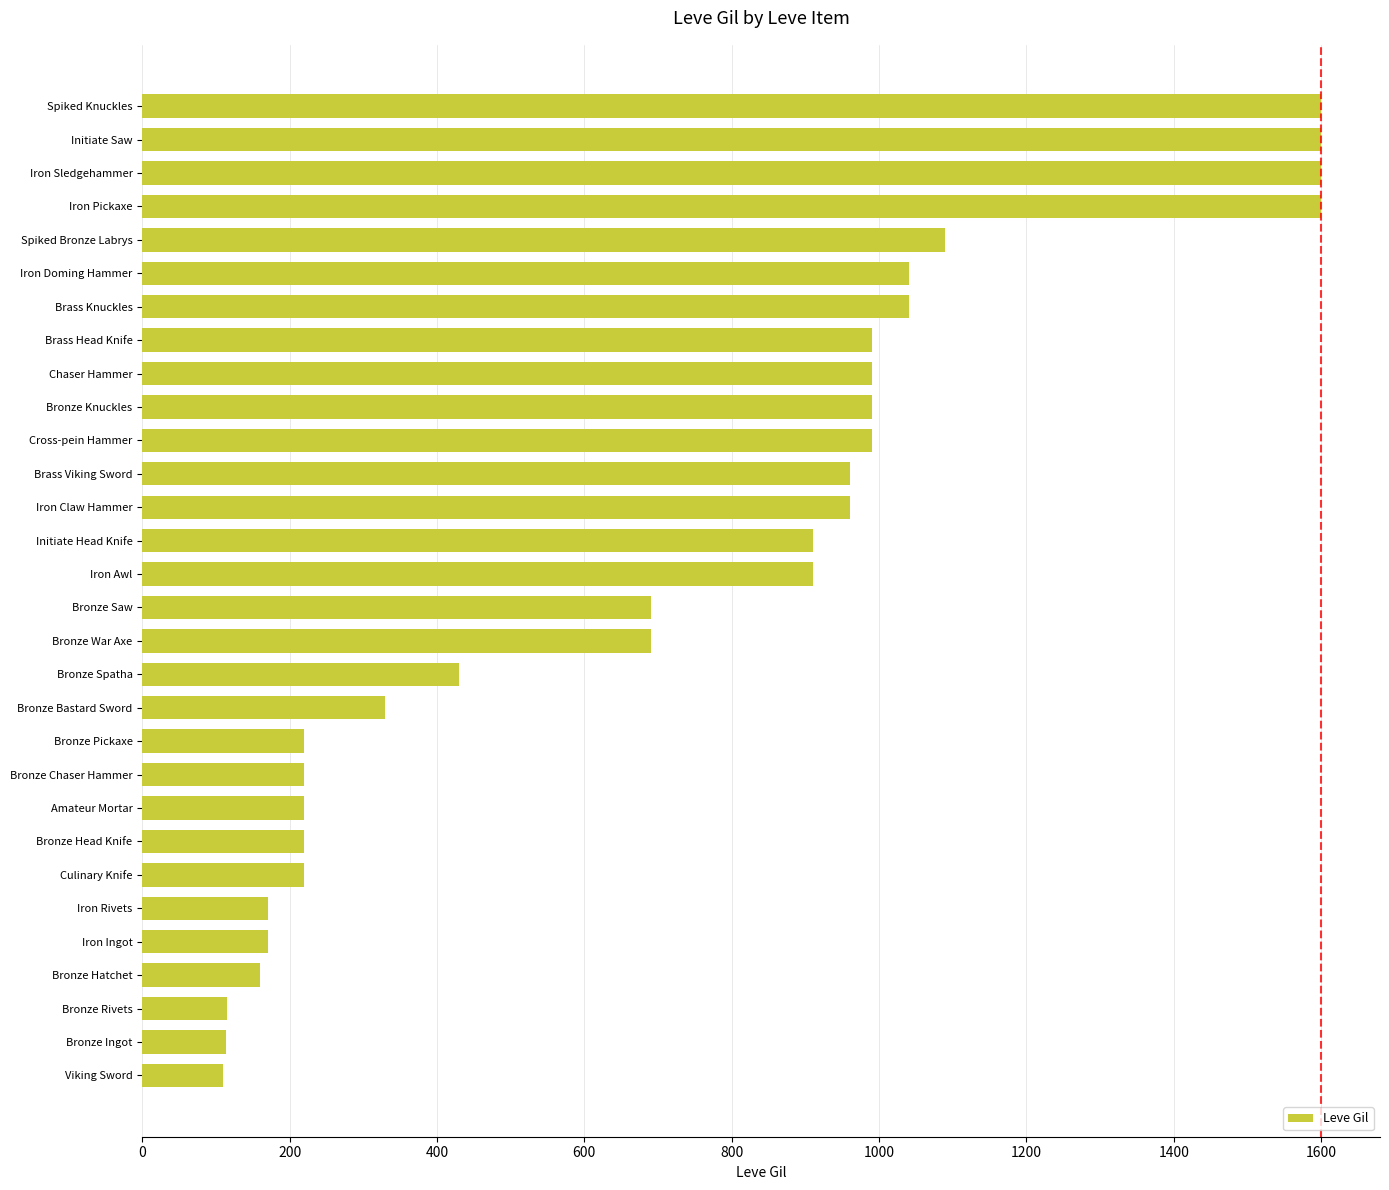

Is it true that the value at Cross-pein Hammer is 990?

True